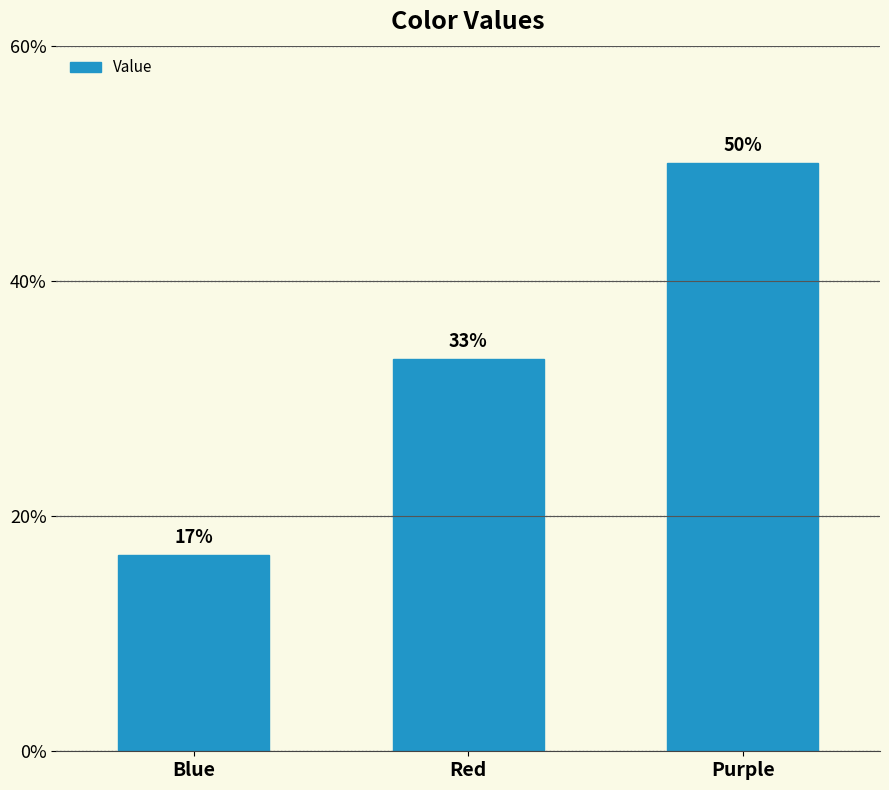

Does the chart contain any negative values?

No